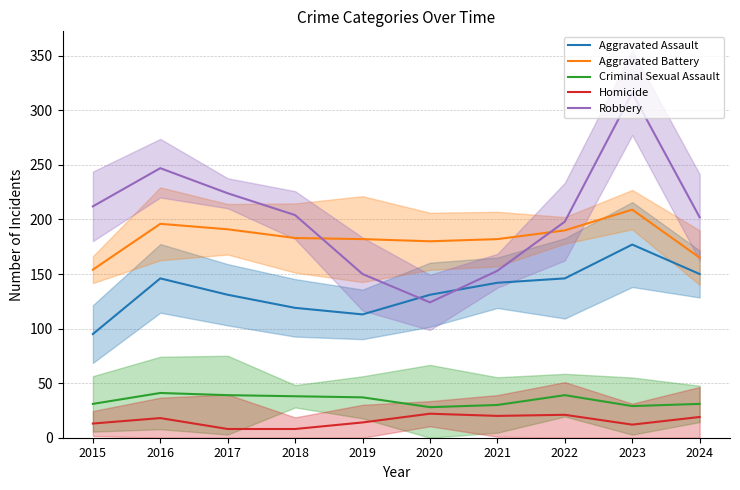

What is the lowest value of the Aggravated Battery series?

154